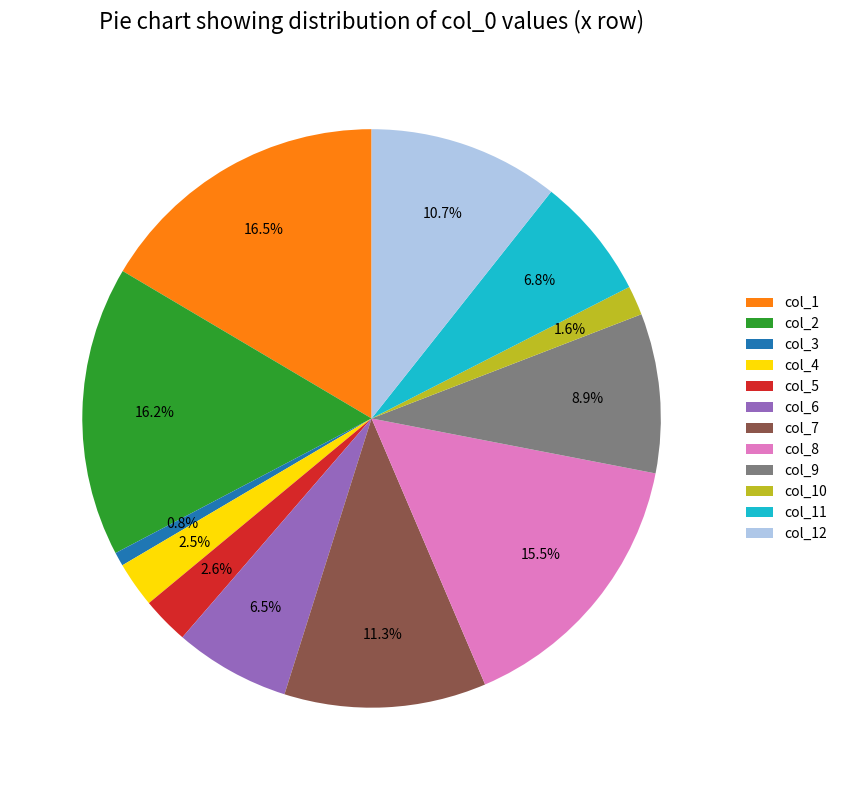

Which category has the smallest portion of the pie?

col_3